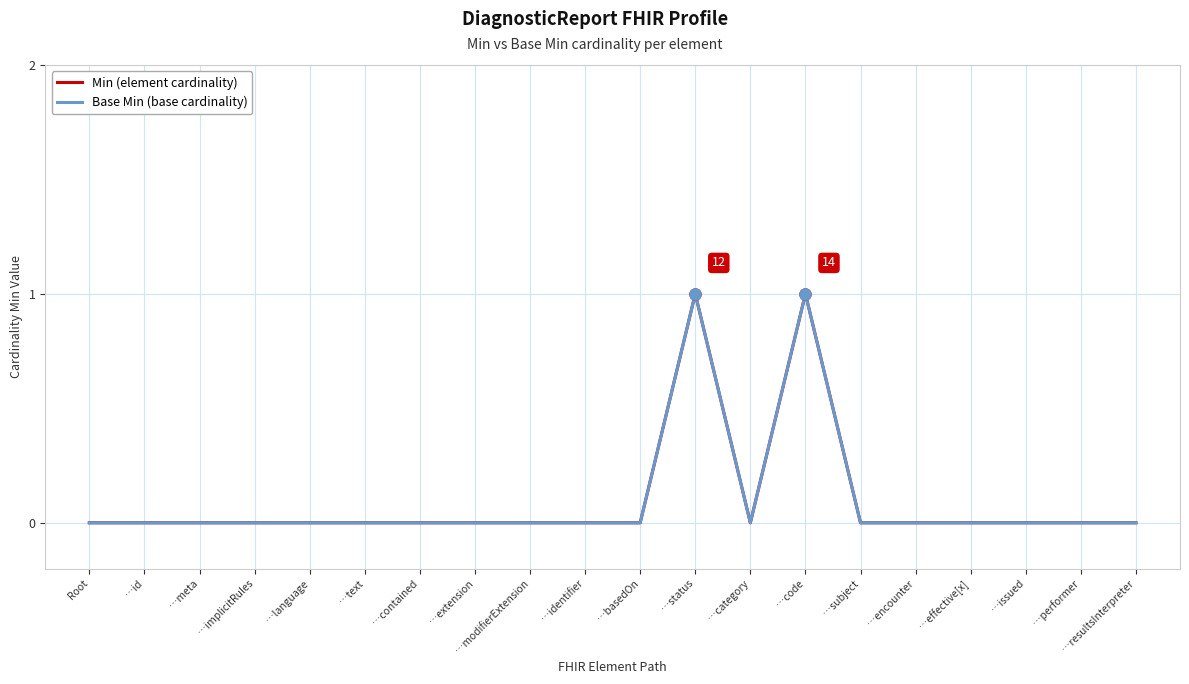

The Base Min (base cardinality) series shows 0 at …text. True or false?

True